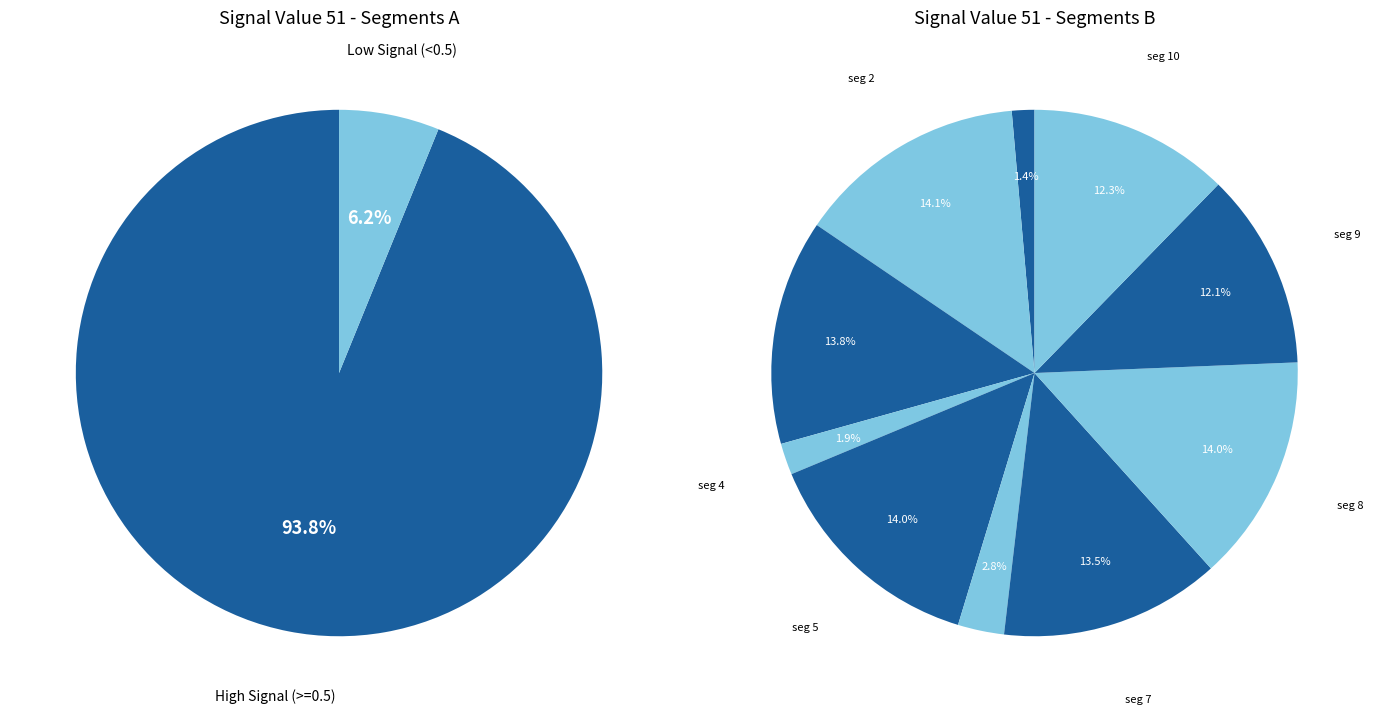

True or false: signal segment 1 accounts for 13% of the total.

False